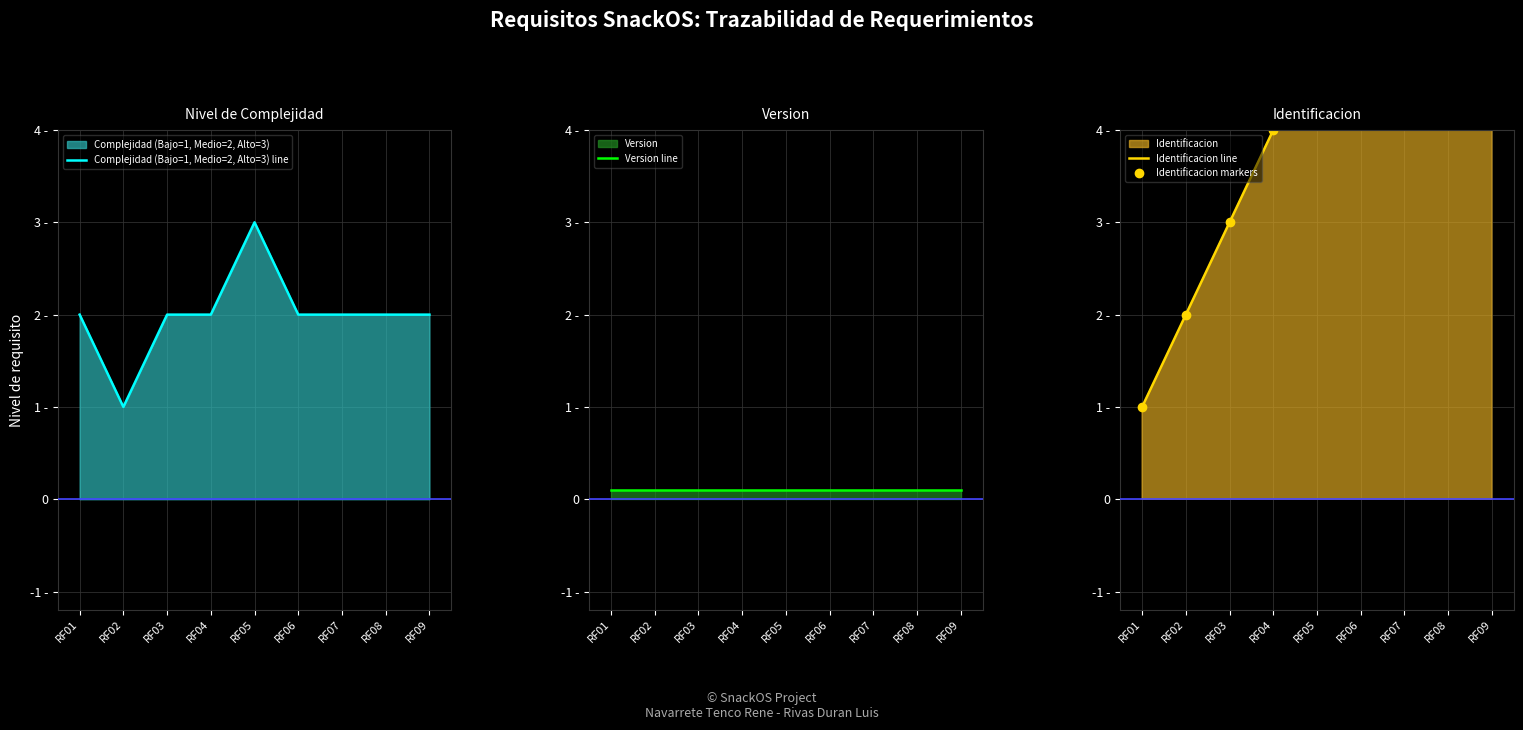

What is the average value of the Identificacion line series?

5.0